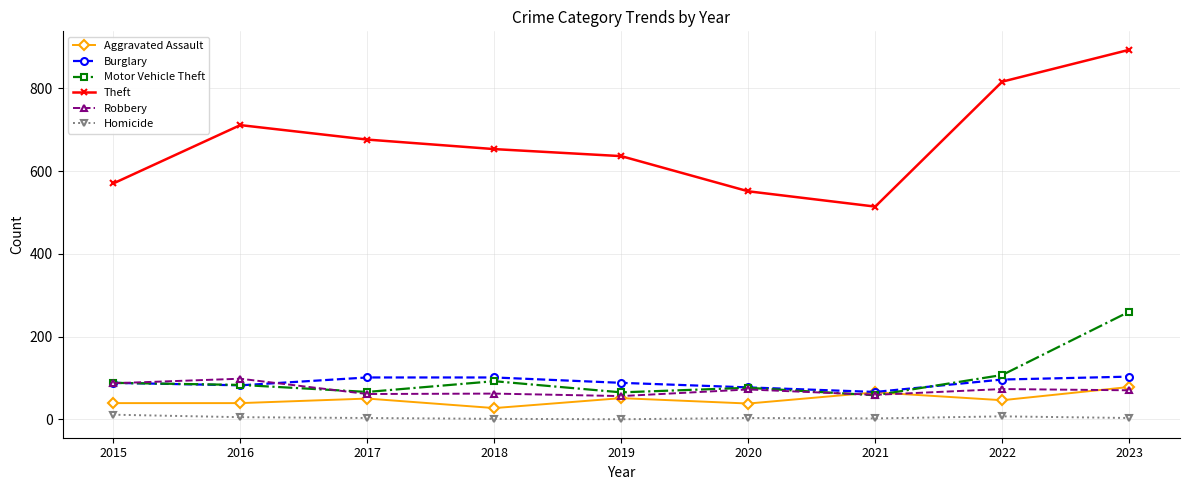

What is the value of the Aggravated Assault point at the 2nd from the left?

39